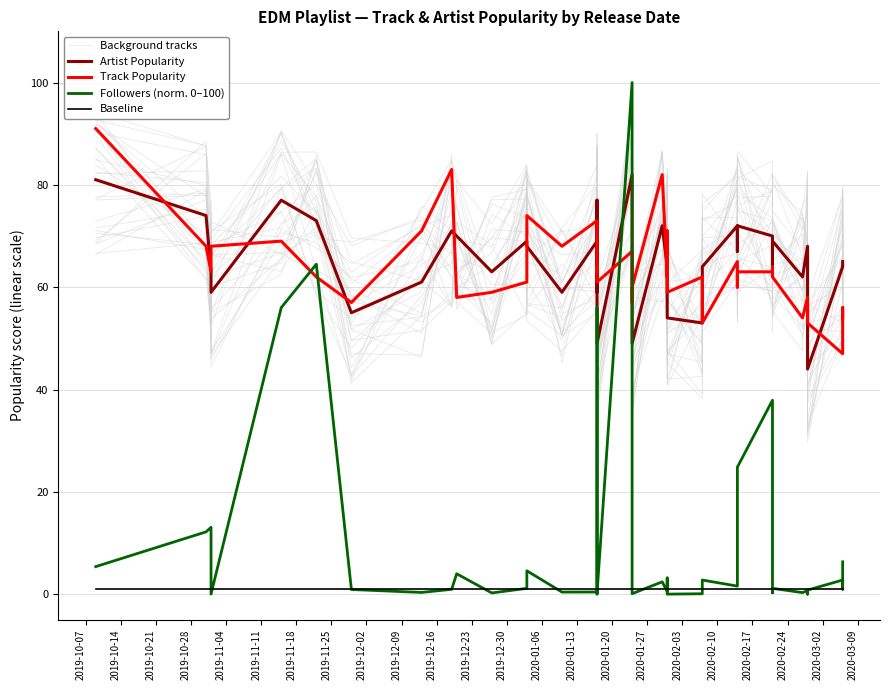

Which series has the largest total across all categories?

Artist Popularity